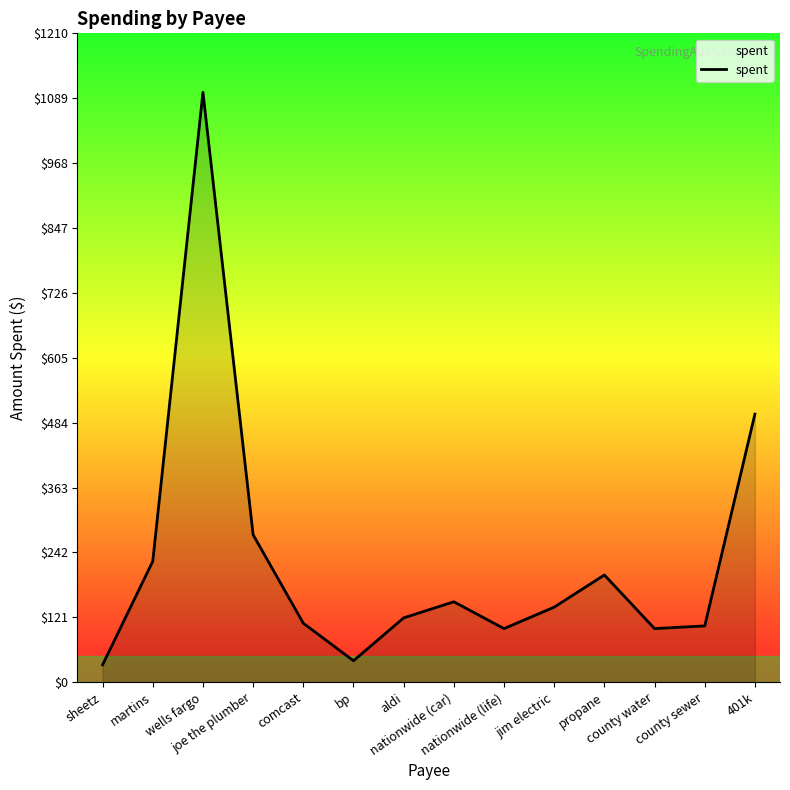

What is the greatest value displayed?

1100.0